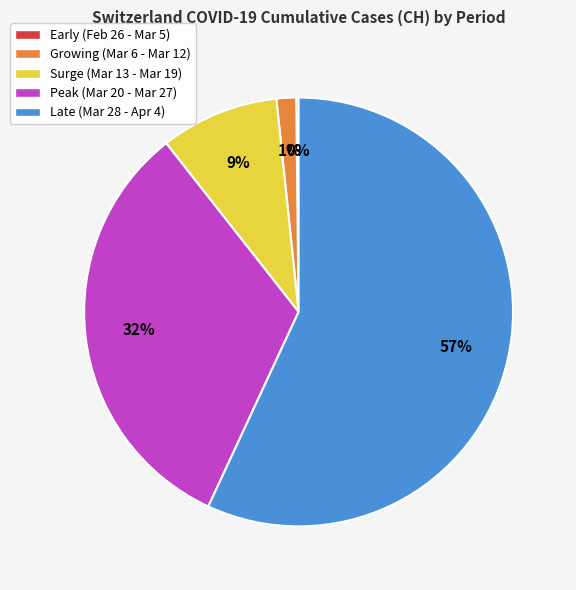

Is there any slice that represents more than half of the pie?

Yes